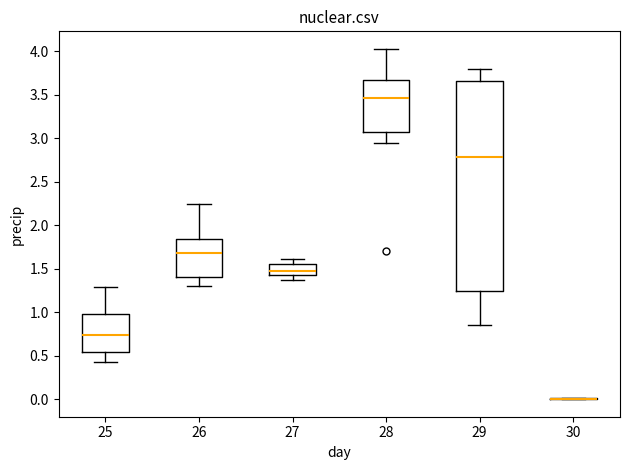

Reading left to right, read every box against the y-axis: the position of its median line, the range the box covers, and the ends of its whiskers. The values are not printed on the chart, so give them approximately, as read against the axis.

25: median 0.75, box 0.55 to 1.00, whiskers 0.45 to 1.30
26: median 1.70, box 1.40 to 1.85, whiskers 1.30 to 2.25
27: median 1.45 (just above the box's lower edge), box 1.45 to 1.55, whiskers 1.35 to 1.60
28: median 3.45, box 3.05 to 3.65, whiskers 2.95 to 4.05
29: median 2.80, box 1.25 to 3.65, whiskers 0.85 to 3.80
30: box collapsed to a line at 0.00, whiskers 0.00 to 0.00